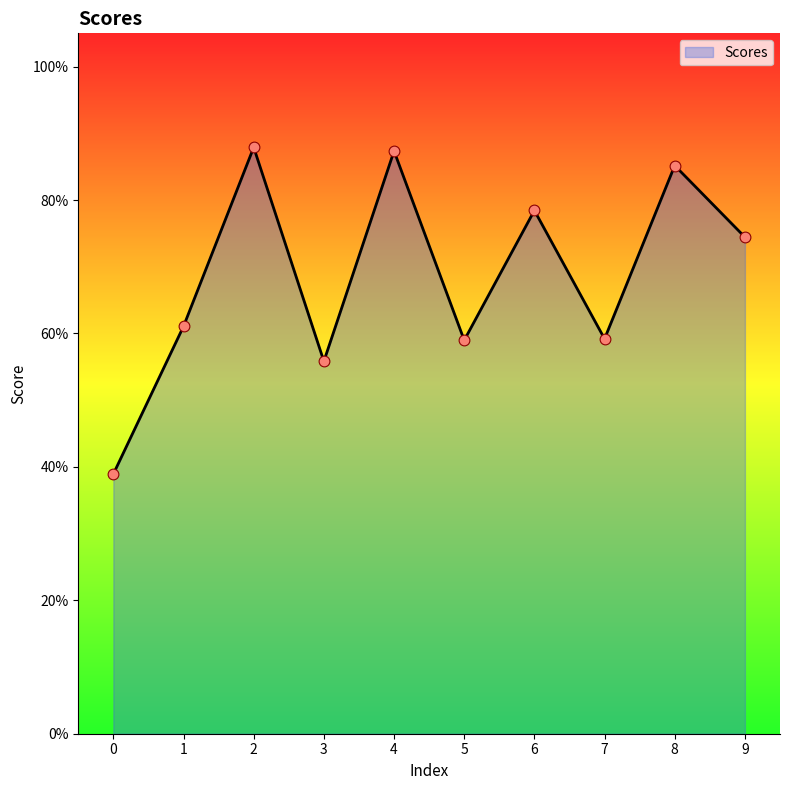

What is the change in value from 3 to 4?

+0.3